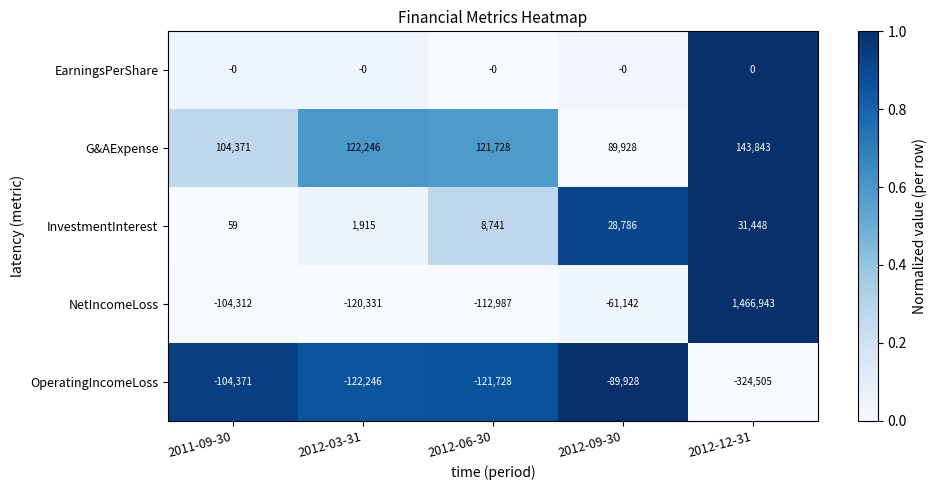

Which category has the highest value across all series?

2012-12-31